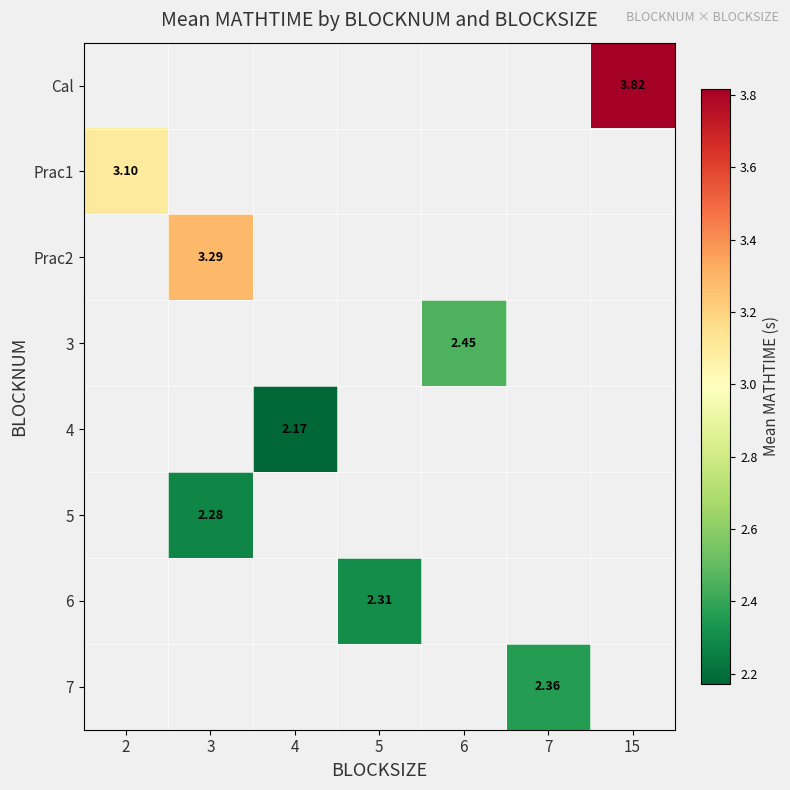

List the labels in order of Cal value, smallest first.

2, 3, 4, 5, 6, 7, 15